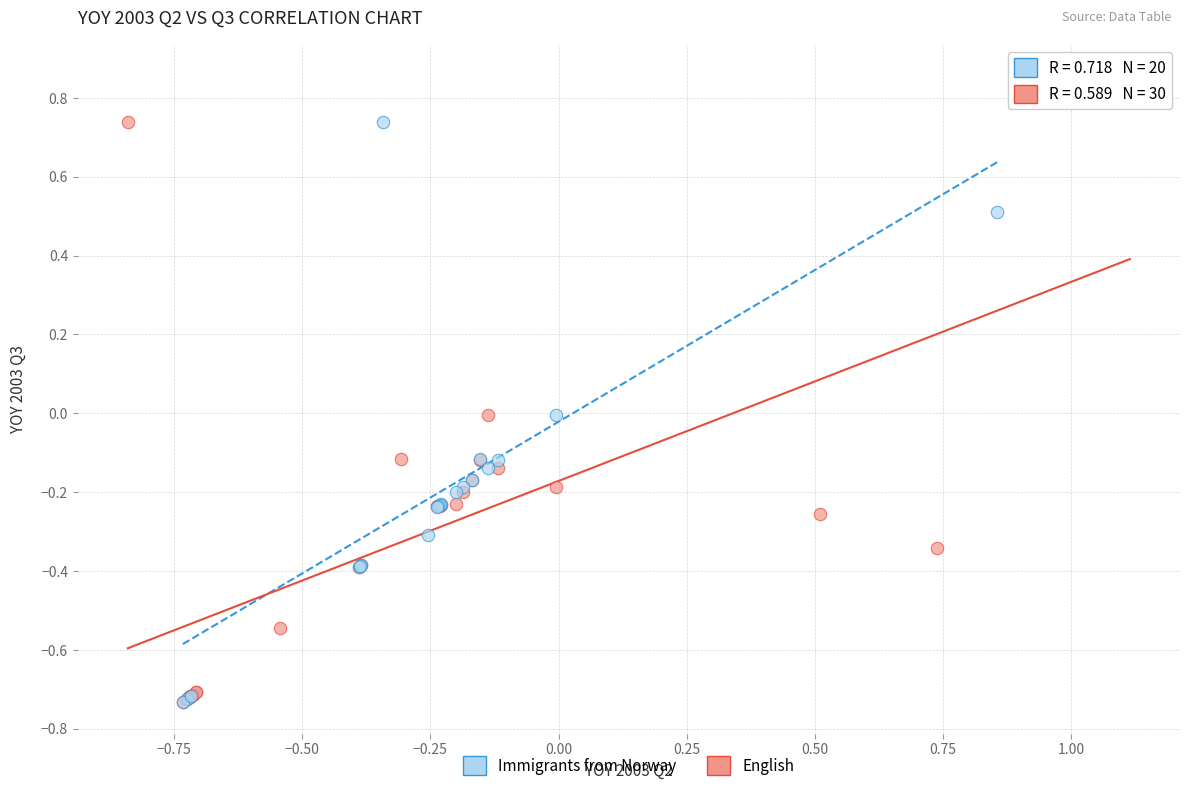

Which series reaches the maximum Y coordinate?

English